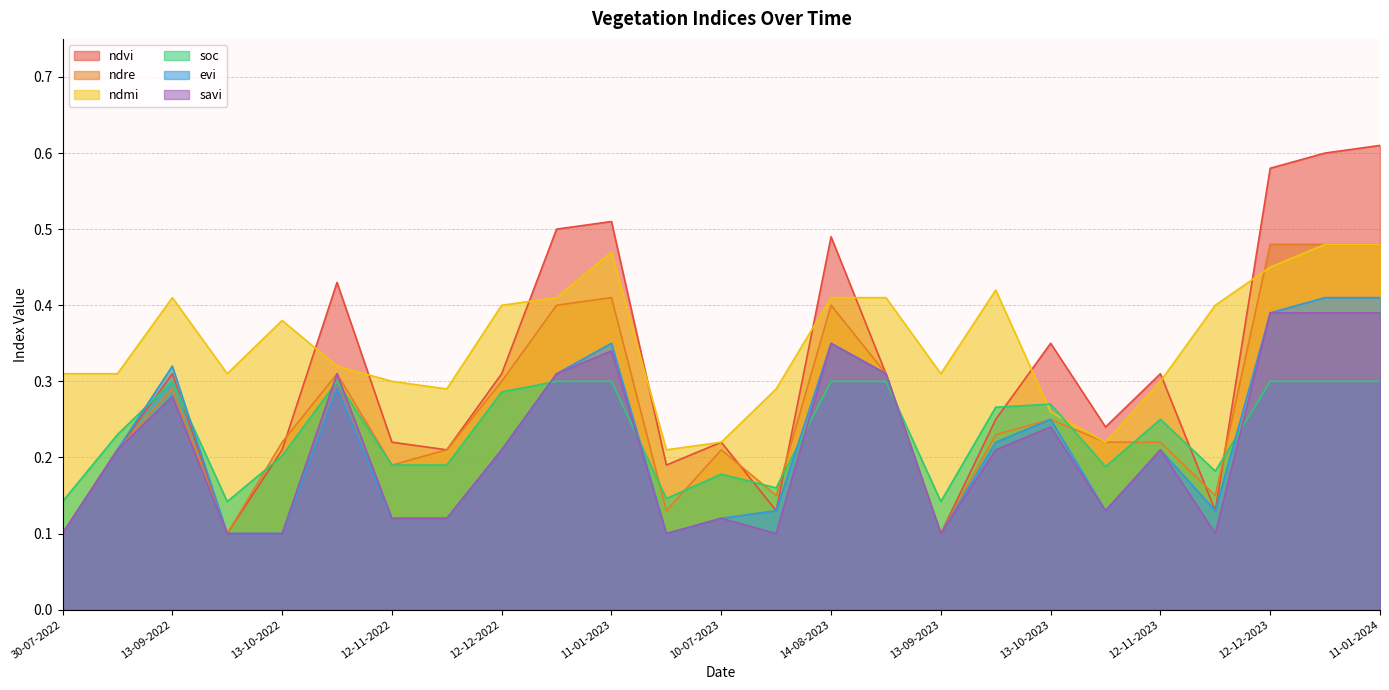

What is the label of the 22nd point from the left?

27-11-2023